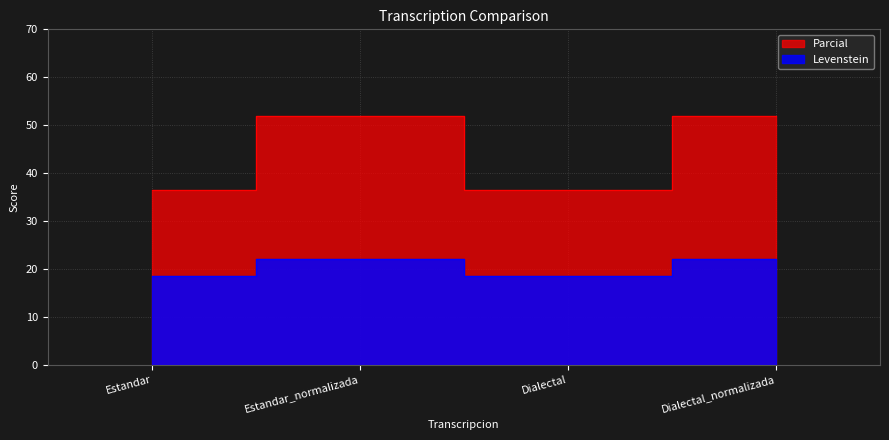

Where is the first local minimum for Levenstein?

Dialectal